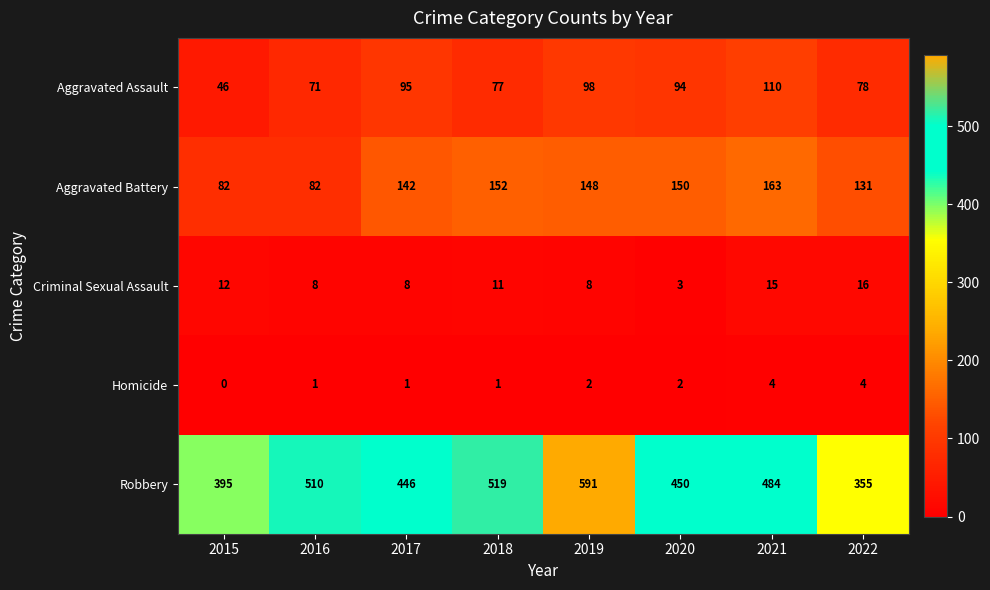

Rank the series at 2015 from lowest to highest value.

Homicide, Criminal Sexual Assault, Aggravated Assault, Aggravated Battery, Robbery